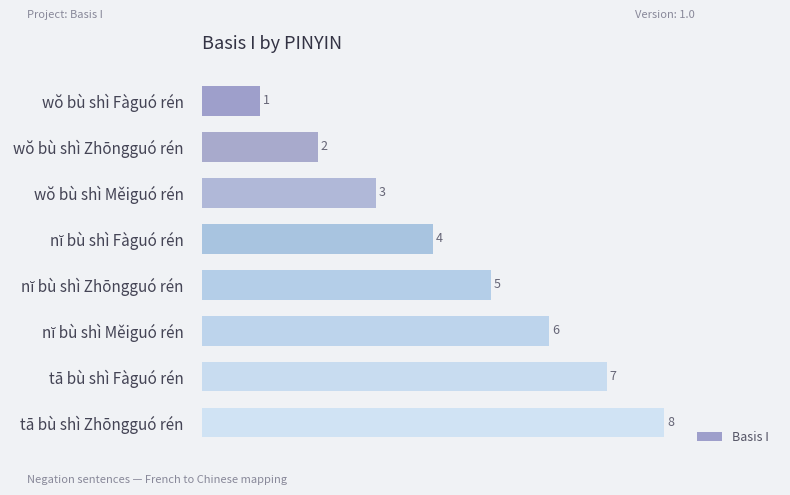

What is the label of the 2nd bar from the top?

wŏ bù shì Zhōngguó rén